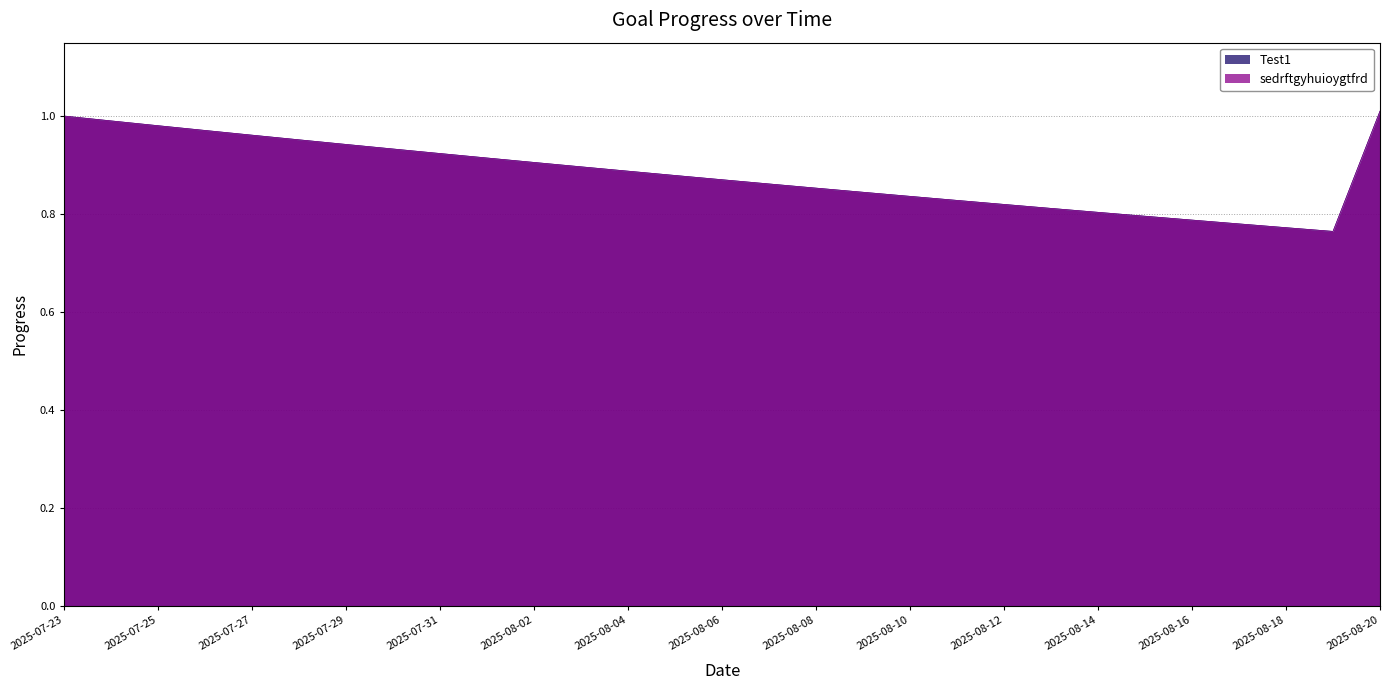

Where is Test1 nearest to the value 0?

2025-08-19